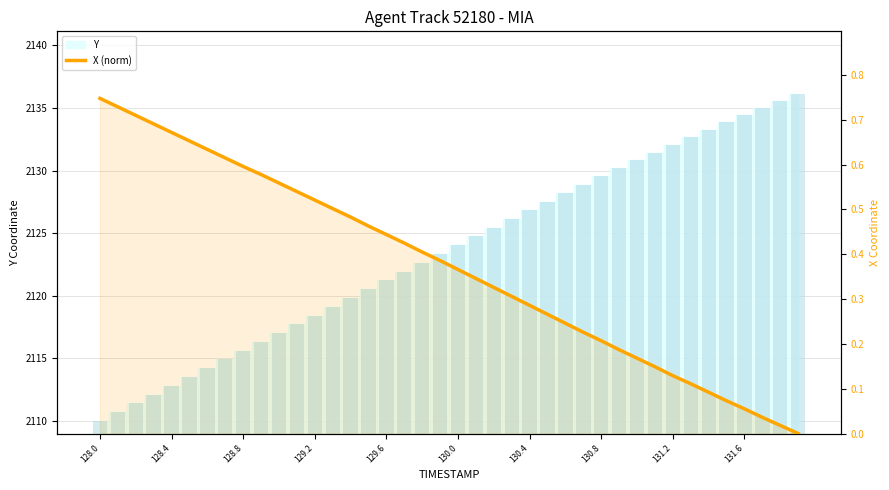

Which series changed the most between 128.4 and 128.8?

Y (bar)